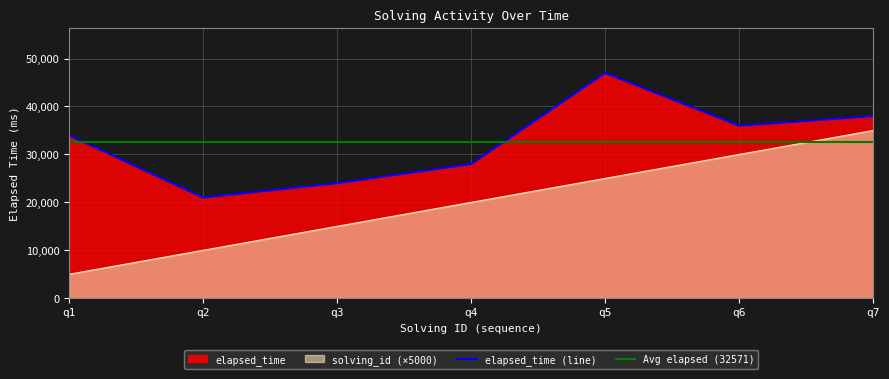

At how many categories does at least one series exceed 38570?

1